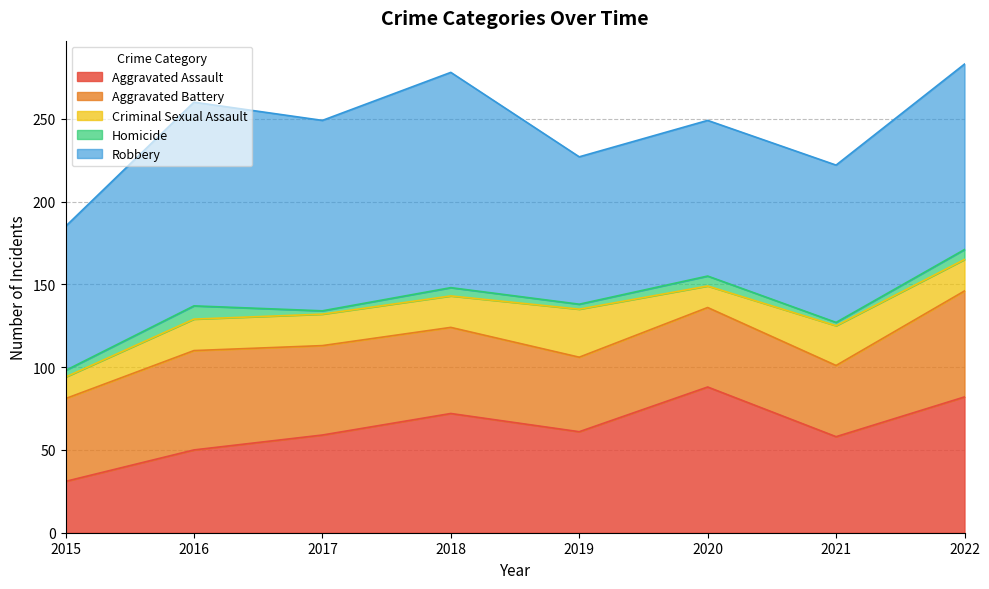

True or false: Aggravated Battery and Aggravated Assault intersect in this chart.

True